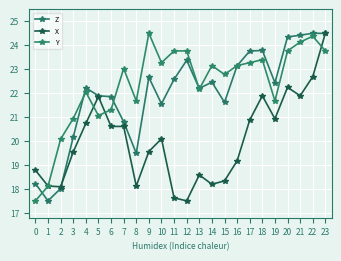

What is the difference between the Y values at 22 and 5?

3.3